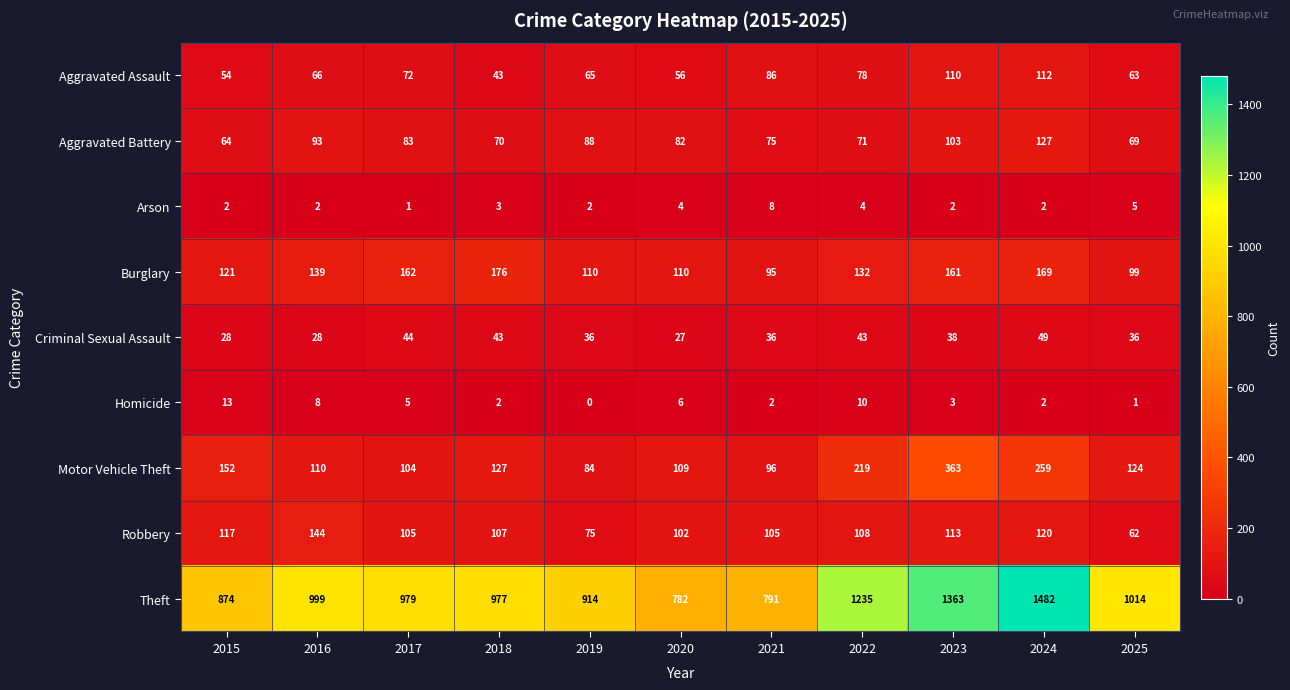

Rank the series at 2022 from lowest to highest value.

Arson, Homicide, Criminal Sexual Assault, Aggravated Battery, Aggravated Assault, Robbery, Burglary, Motor Vehicle Theft, Theft